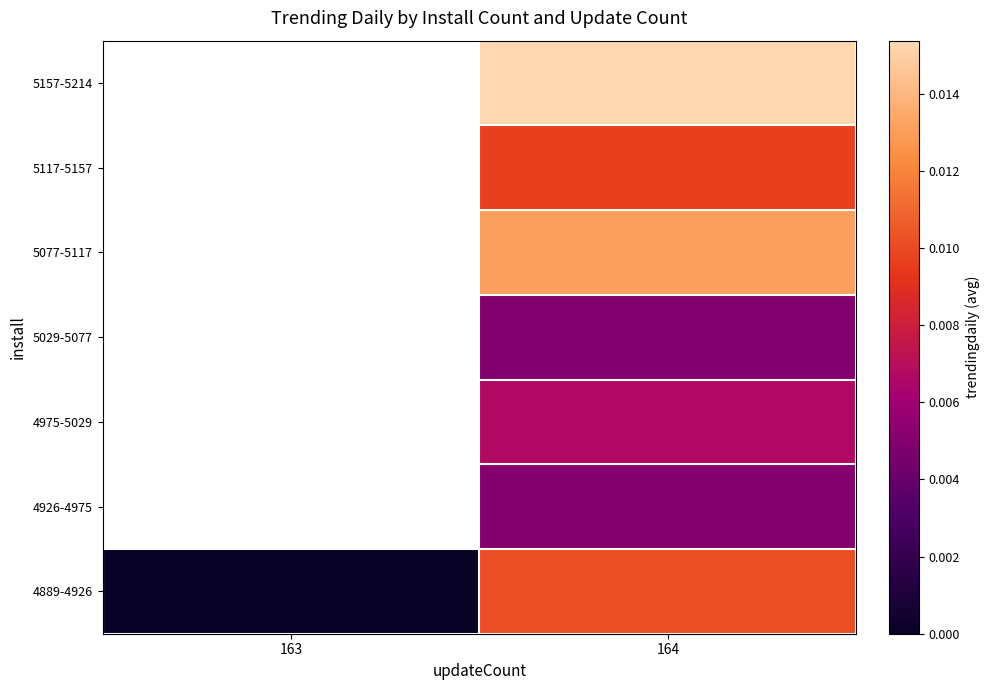

How many values in 4889-4926 are above zero?

1